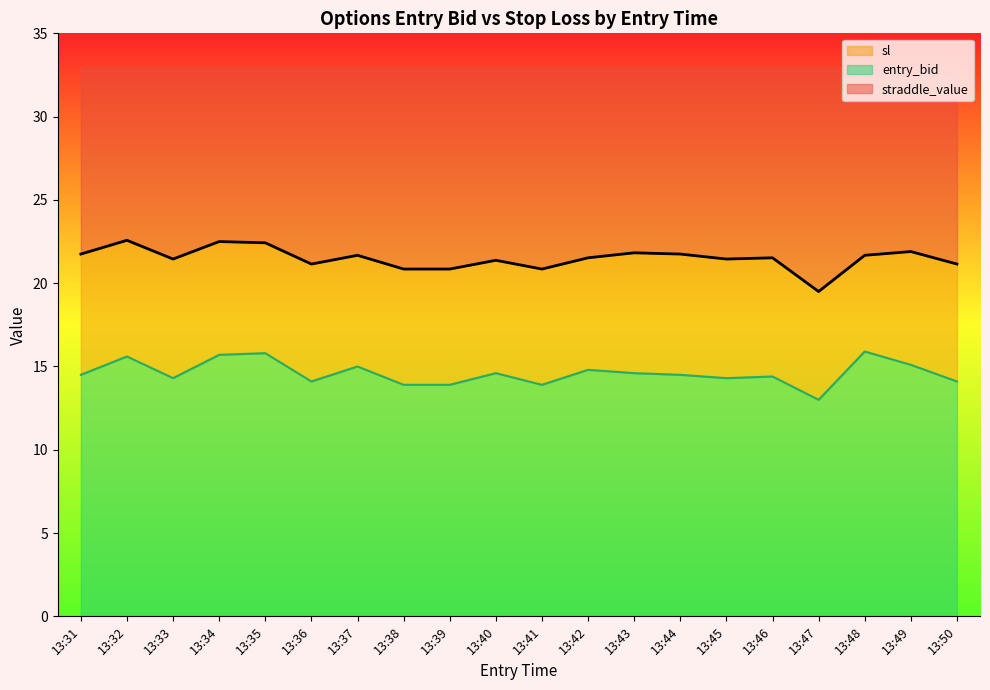

Which category has the highest value across all series?

13:32